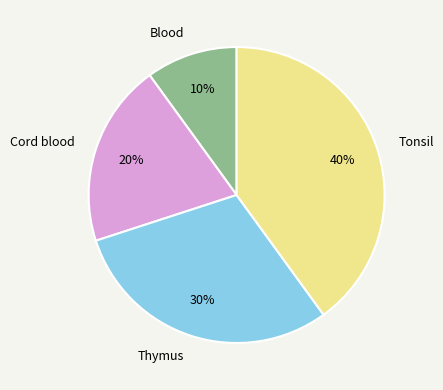

To the nearest percent, what is the combined percentage of Blood and Tonsil?

50%